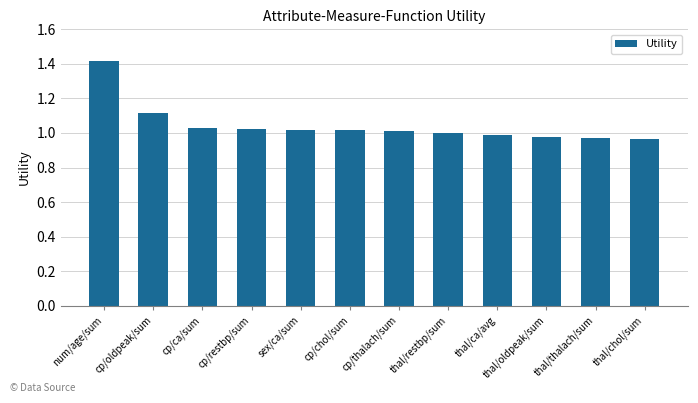

What is the label of the 11th bar from the left?

thal/thalach/sum